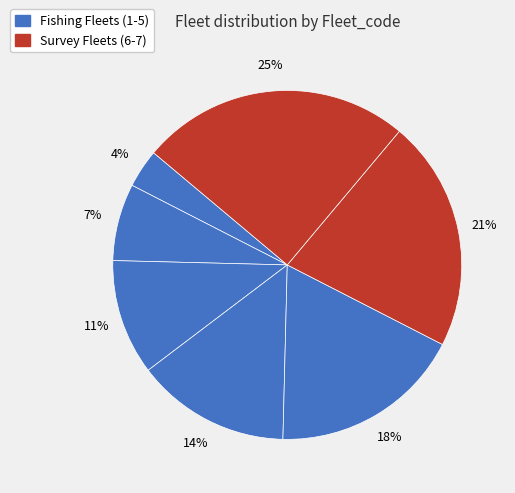

How many segments does this pie chart have?

7